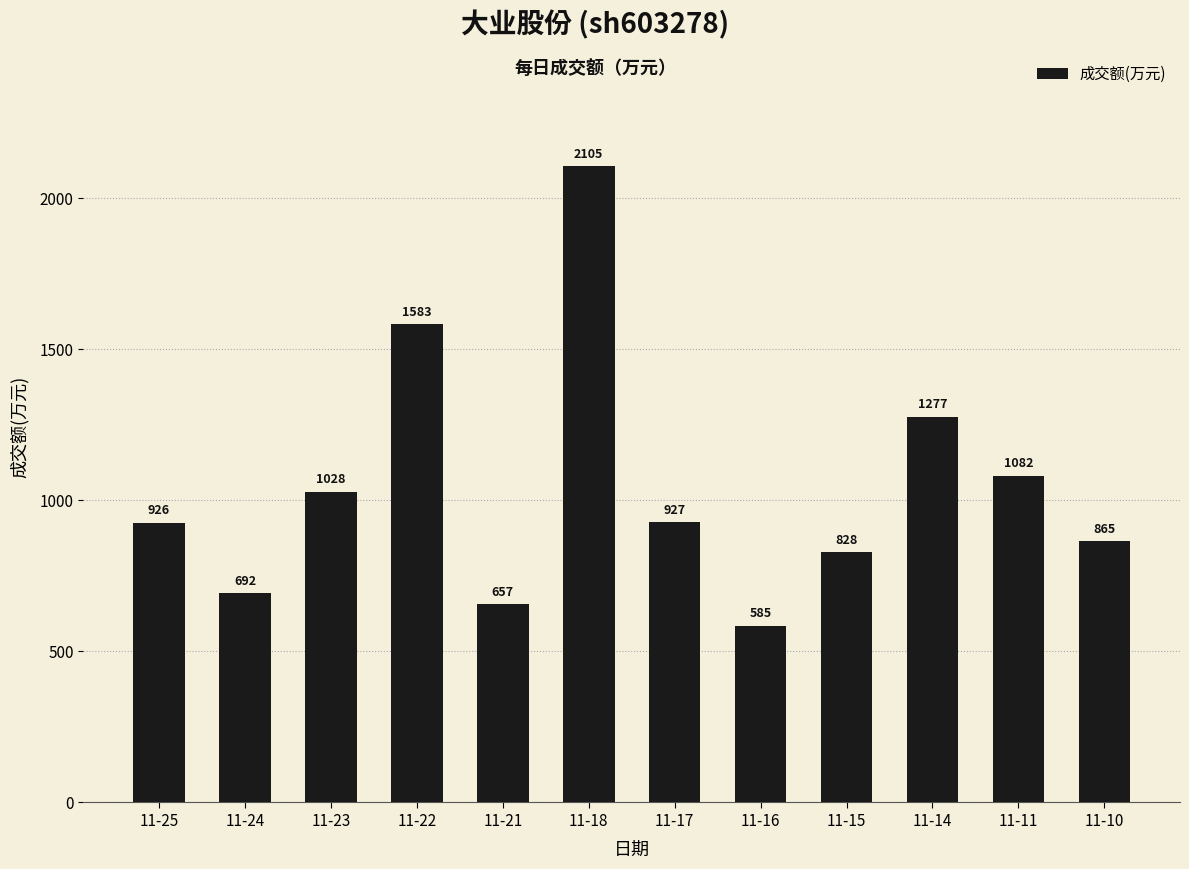

How many data points are less than 927?

6